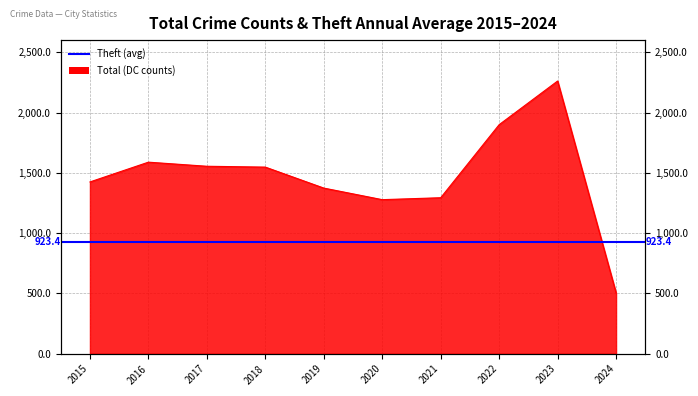

Rank the categories by value from lowest to highest.

2024, 2020, 2021, 2019, 2015, 2018, 2017, 2016, 2022, 2023